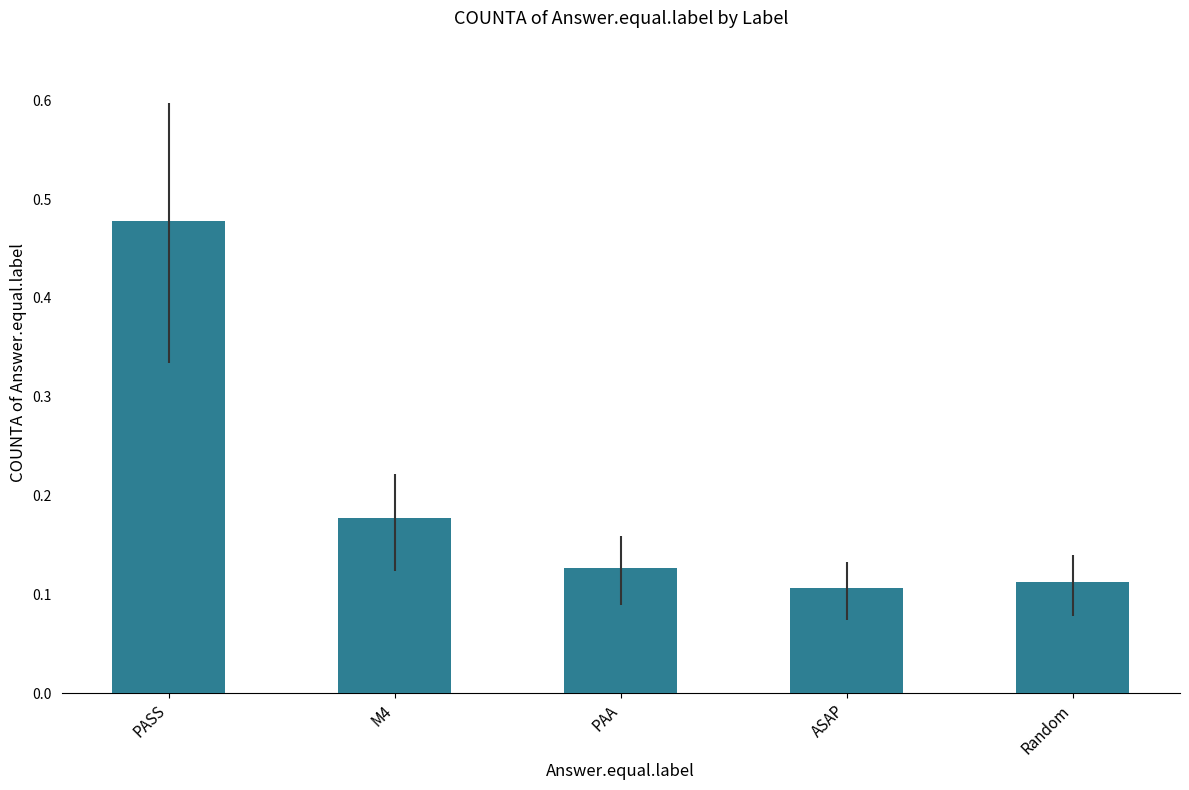

What position from the left is PAA?

3